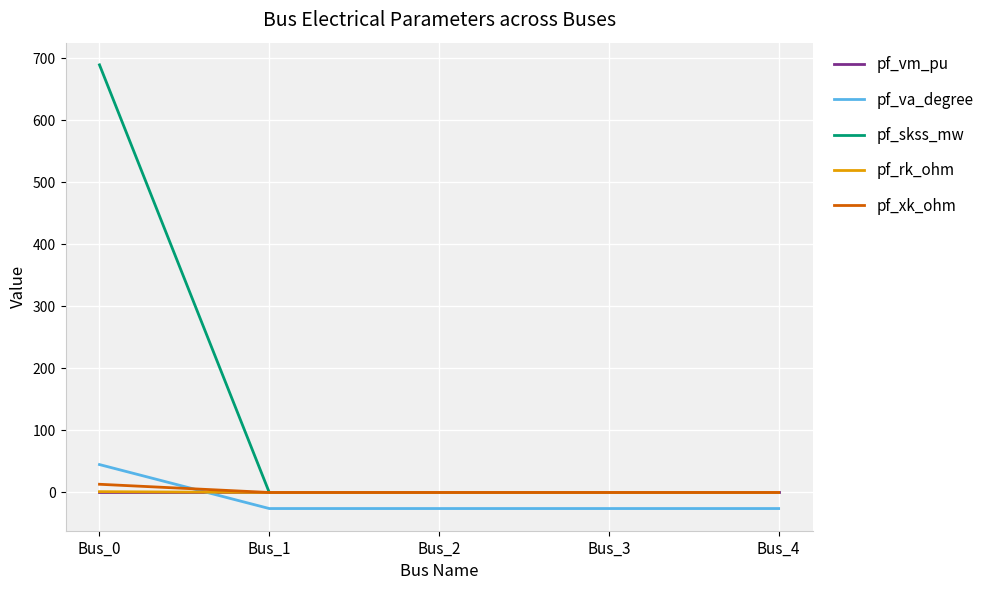

Which series has the largest range (max minus min)?

pf_skss_mw